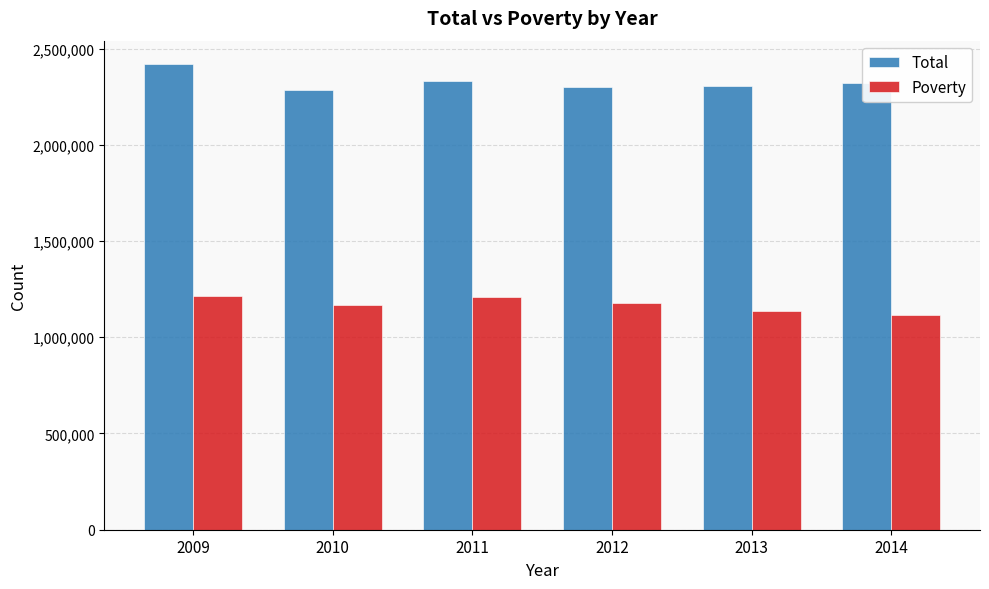

What is the difference between the Poverty values at 2009 and 2013?

80588